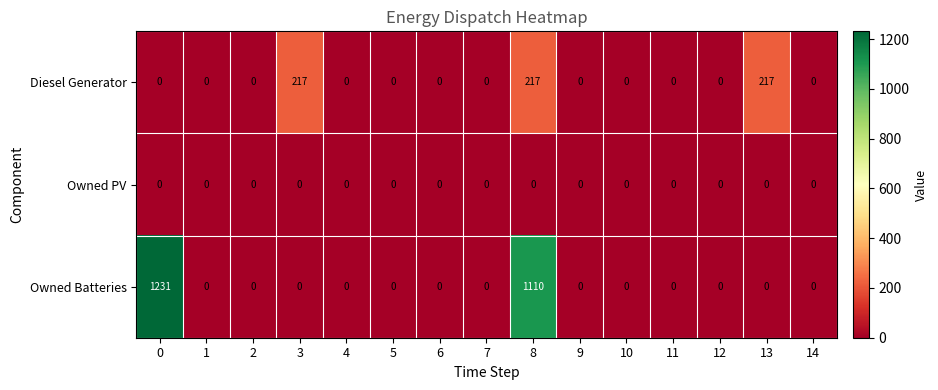

What is the difference between the highest and lowest values at 13?

217